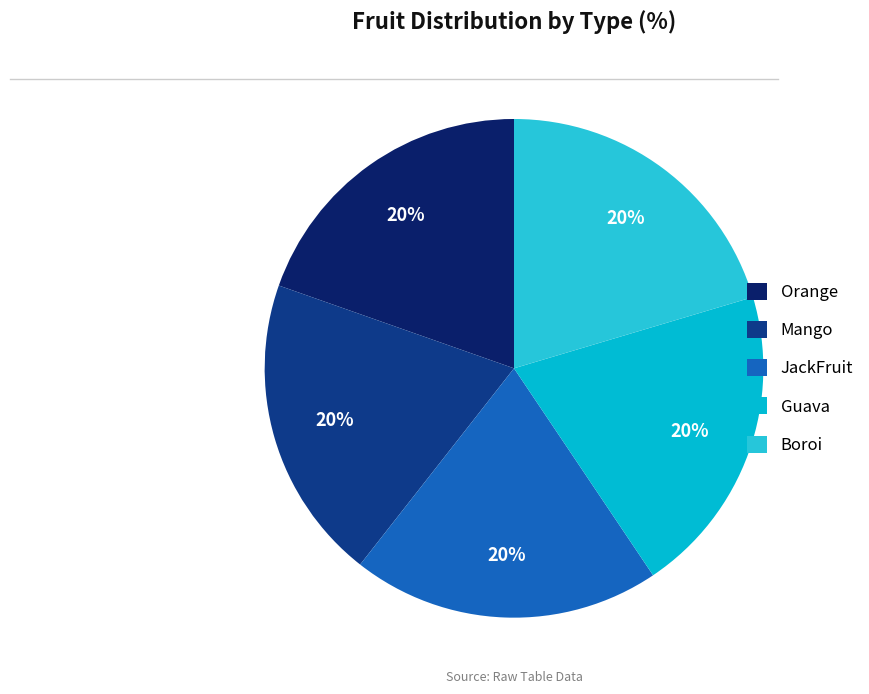

Is it true that JackFruit is 20% of the pie?

True